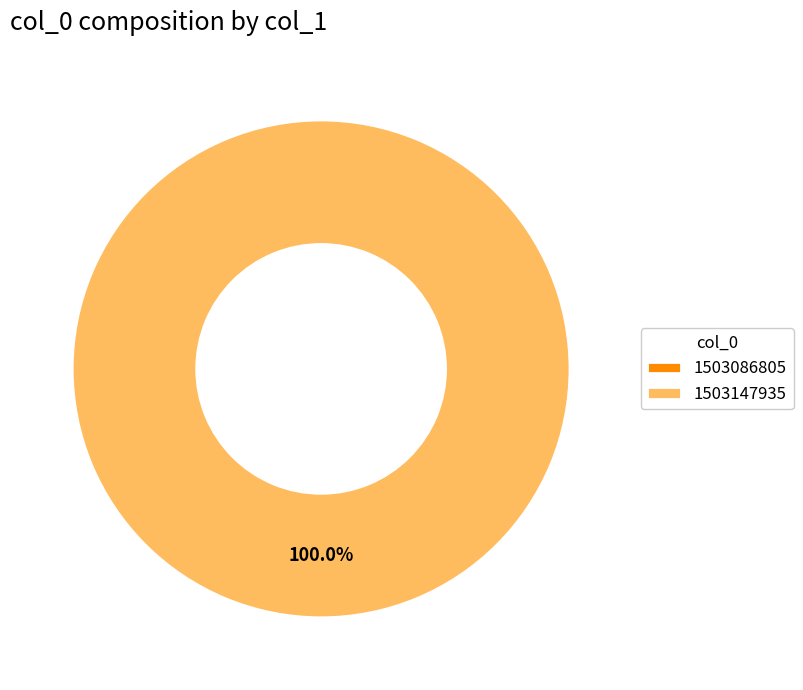

The 1503147935 slice represents 100% of the pie. True or false?

True